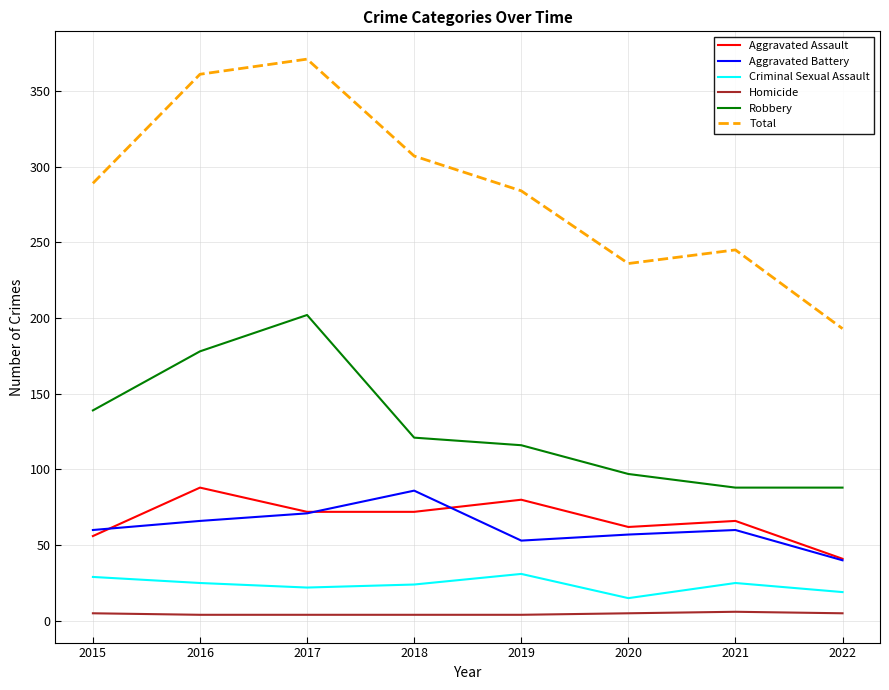

Which category has the highest value across all series?

2017